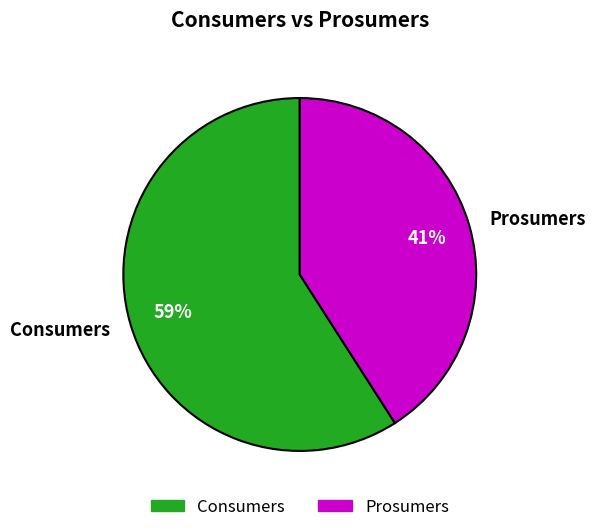

Count the number of slices in the pie.

2